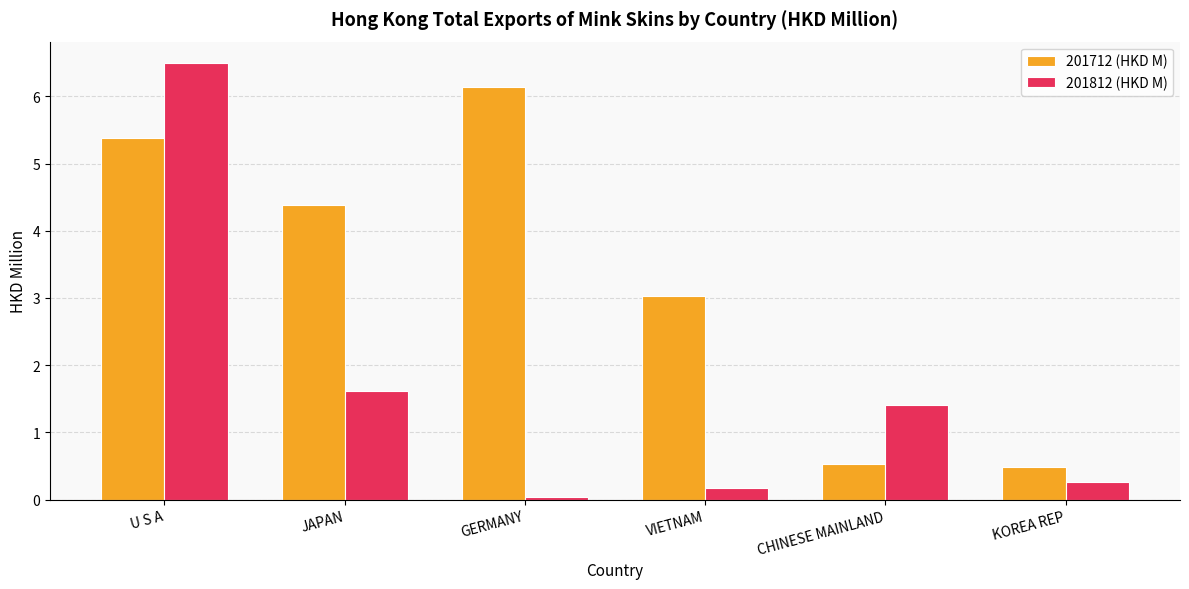

Is the value of 201812 (HKD M) at JAPAN greater than the value of 201712 (HKD M) at U S A?

No